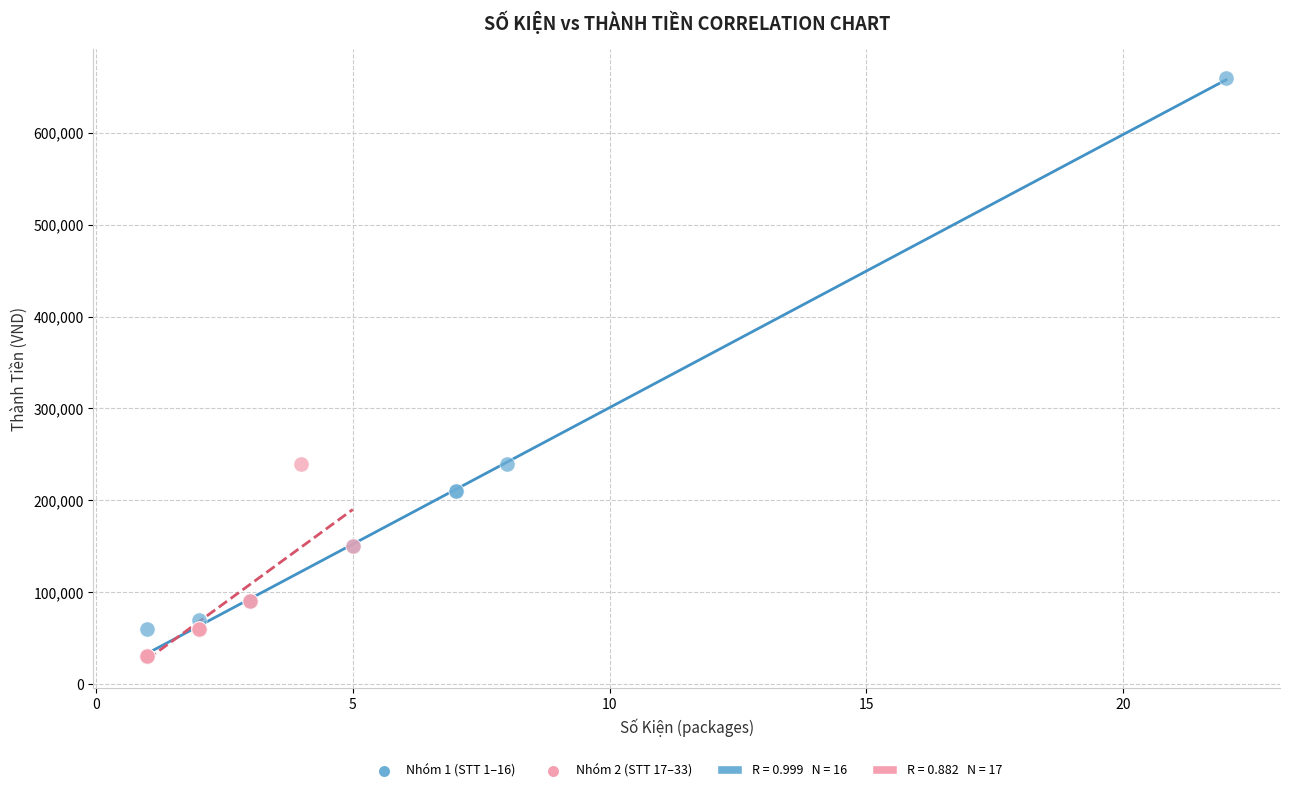

Which series contains the highest Y value?

Nhóm 1 (STT 1–16)